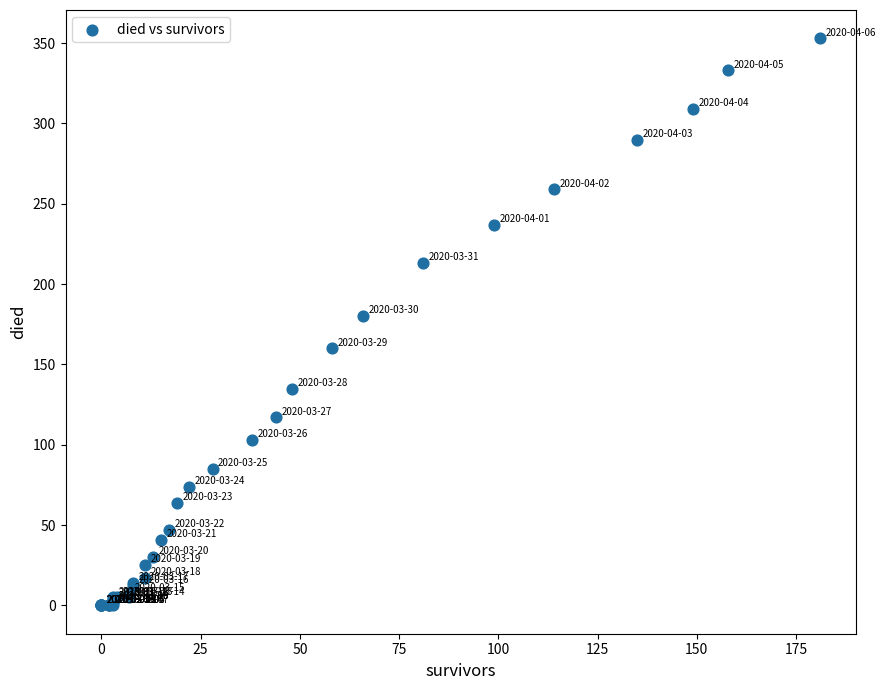

What Y value in the scatter plot is closest to 176?

180